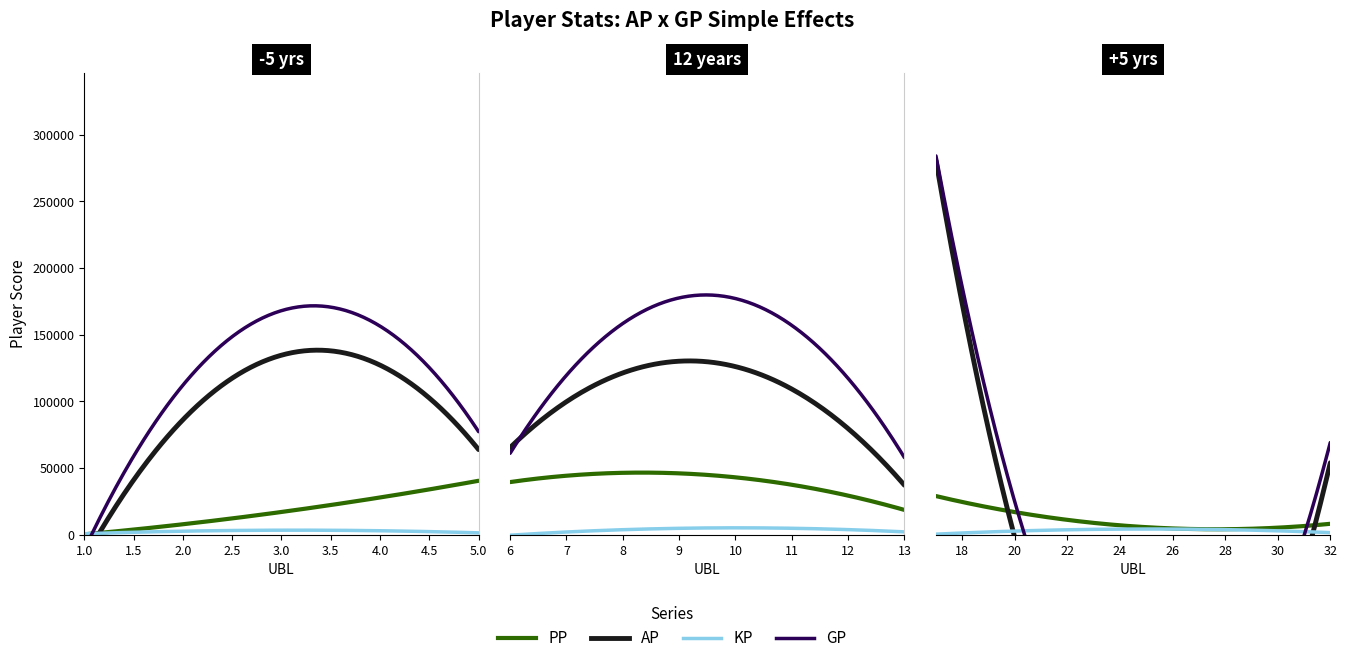

Which series has the widest spread of values?

GP